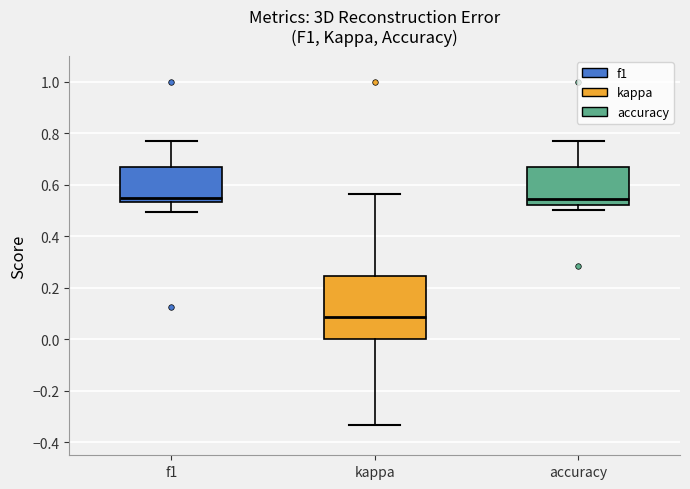

Reading left to right, transcribe this box plot: for each box, give where its median line is, the range the box spans, and where its two whiskers end, as read against the y-axis. The values are not printed on the chart, so give them approximately, as read against the axis.

f1: median 0.54 (just above the box's lower edge), box 0.54 to 0.66, whiskers 0.50 to 0.76
kappa: median 0.08, box 0.00 to 0.24, whiskers -0.34 to 0.56
accuracy: median 0.54, box 0.52 to 0.66, whiskers 0.50 to 0.76